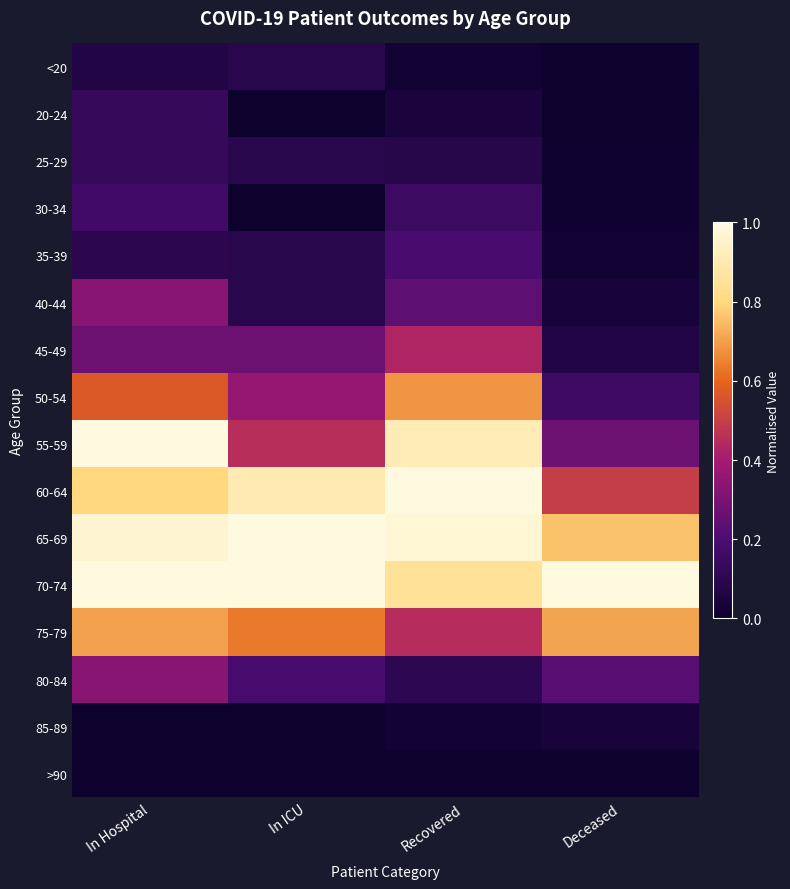

List the series in order of their peak value, lowest first.

>90, 85-89, <20, 20-24, 25-29, 30-34, 35-39, 40-44, 80-84, 45-49, 50-54, 75-79, 55-59, 60-64, 65-69, 70-74